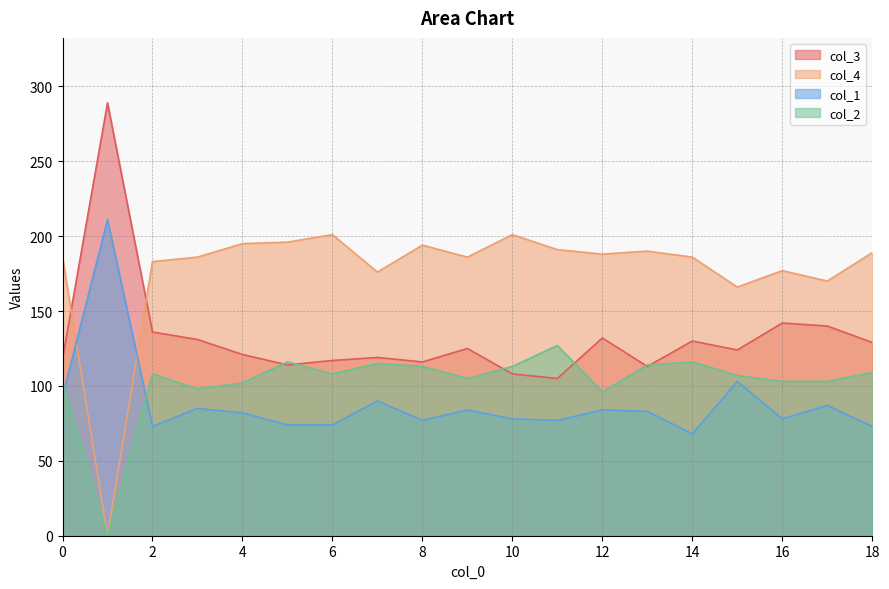

In col_2, how many points are lower than both neighbors (excluding endpoints)?

5